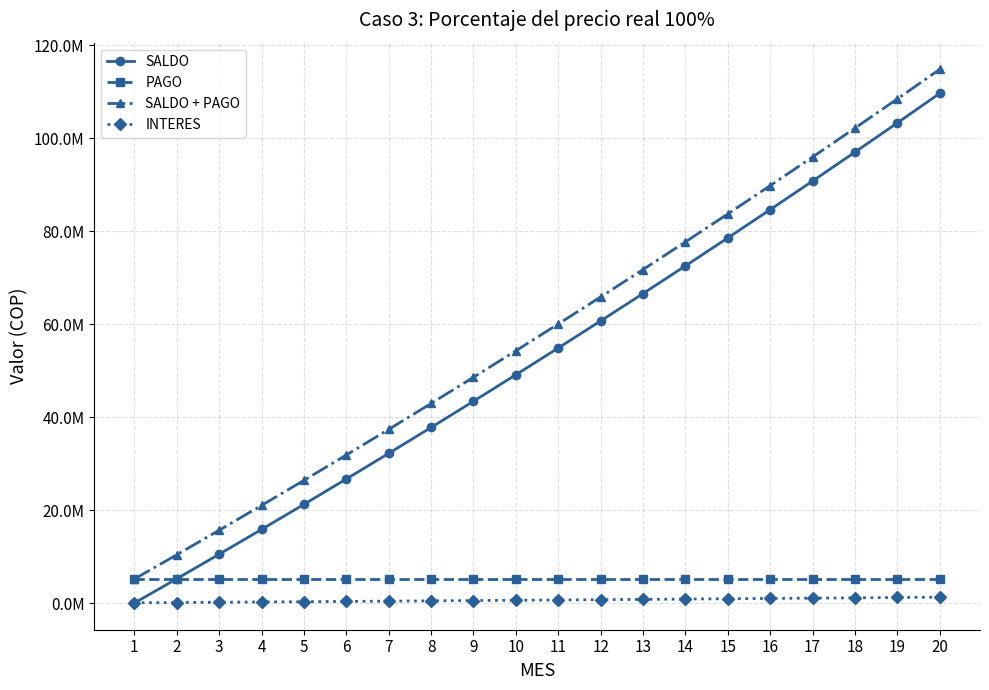

What are all the series names shown in the legend?

SALDO, PAGO, SALDO + PAGO, INTERES